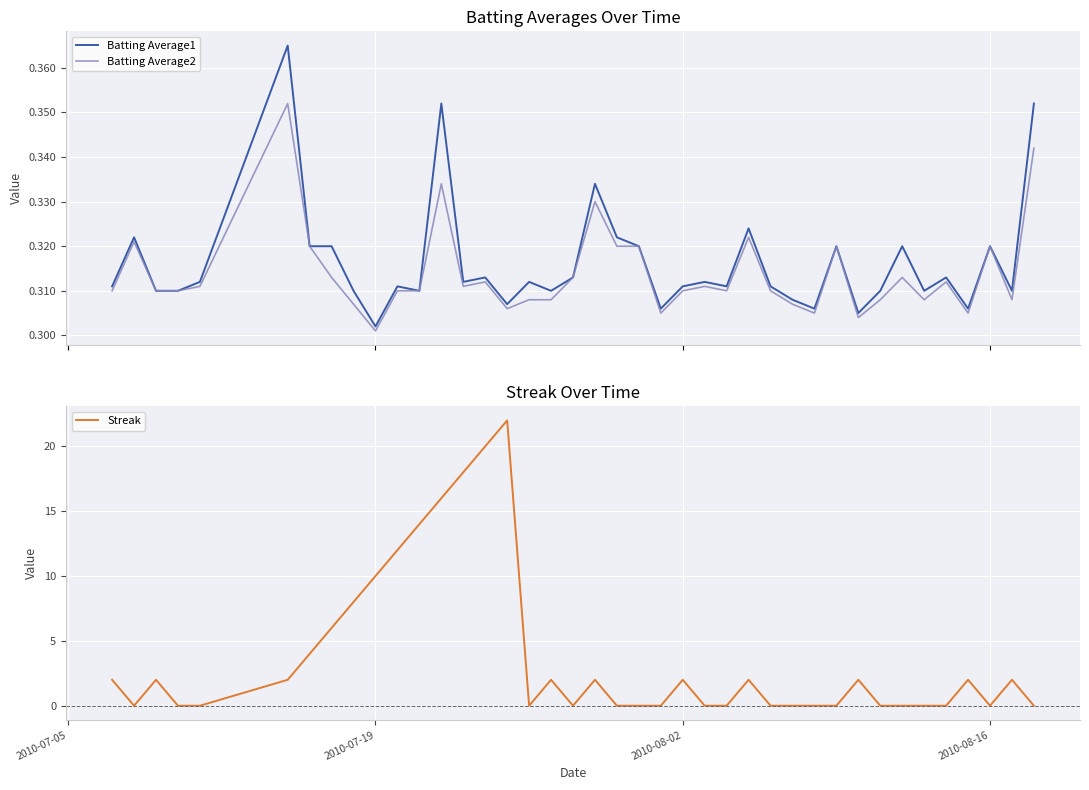

Reading right to left, extract all data points from this chart.

Batting Average1: 0.4	0.3	0.3	0.3	0.3	0.3	0.3	0.3	0.3	0.3	0.3	0.3	0.3	0.3	0.3	0.3	0.3	0.3	0.3	0.3	0.3	0.3	0.3	0.3	0.3	0.3	0.3	0.4	0.3	0.3	0.3	0.3	0.3	0.3	0.4	0.3	0.3	0.3	0.3	0.3
Batting Average2: 0.3	0.3	0.3	0.3	0.3	0.3	0.3	0.3	0.3	0.3	0.3	0.3	0.3	0.3	0.3	0.3	0.3	0.3	0.3	0.3	0.3	0.3	0.3	0.3	0.3	0.3	0.3	0.3	0.3	0.3	0.3	0.3	0.3	0.3	0.4	0.3	0.3	0.3	0.3	0.3
Streak: 0.0	2.0	0.0	2.0	0.0	0.0	0.0	0.0	2.0	0.0	0.0	0.0	0.0	2.0	0.0	0.0	2.0	0.0	0.0	0.0	2.0	0.0	2.0	0.0	22.0	20.0	18.0	16.0	14.0	12.0	10.0	8.0	6.0	4.0	2.0	0.0	0.0	2.0	0.0	2.0